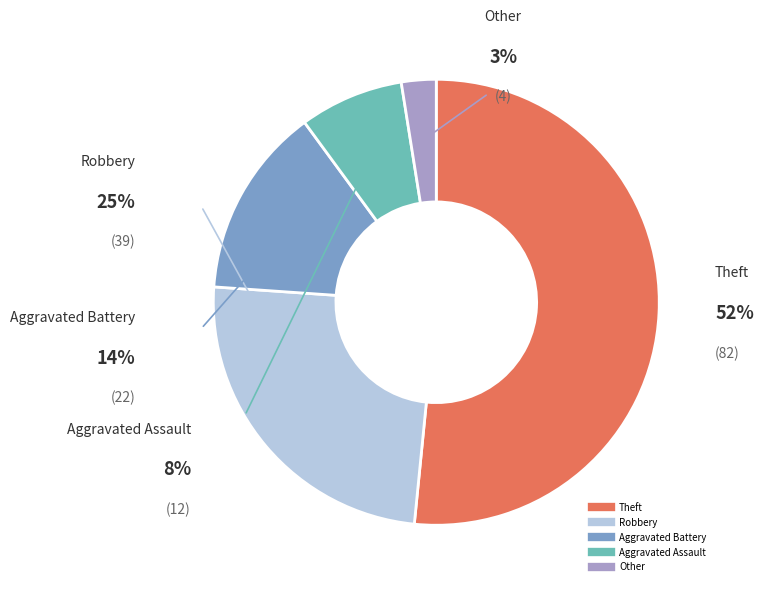

To the nearest percent, what is the average slice percentage?

20%